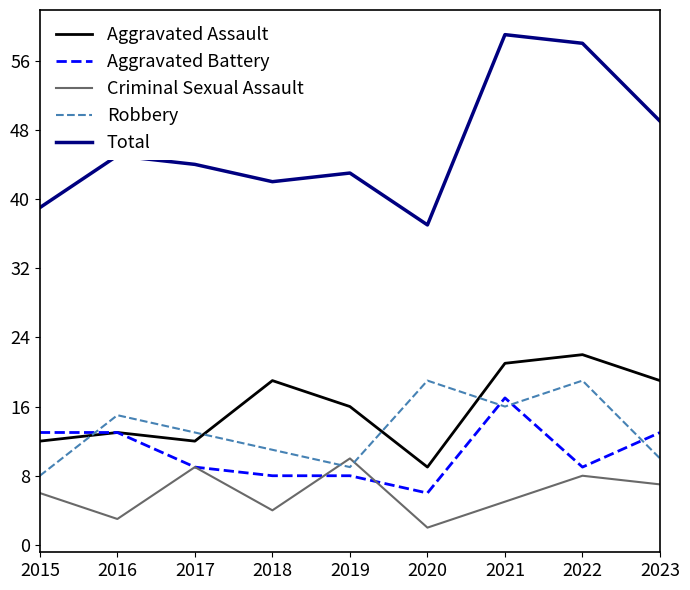

Which category has the lowest value in the Aggravated Battery series?

2020